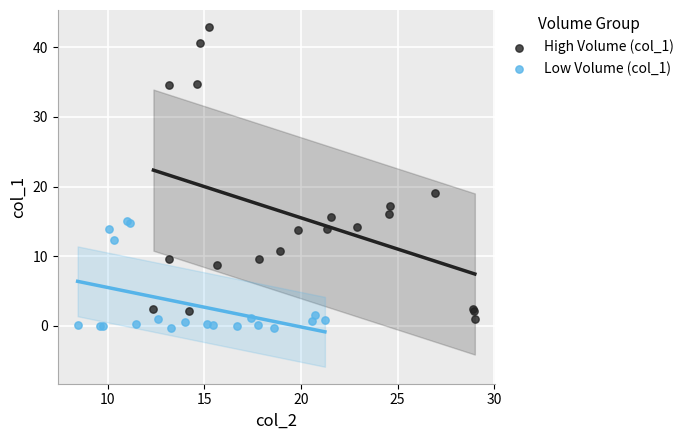

What are all the series names shown in the legend?

High Volume (col_1), Low Volume (col_1)